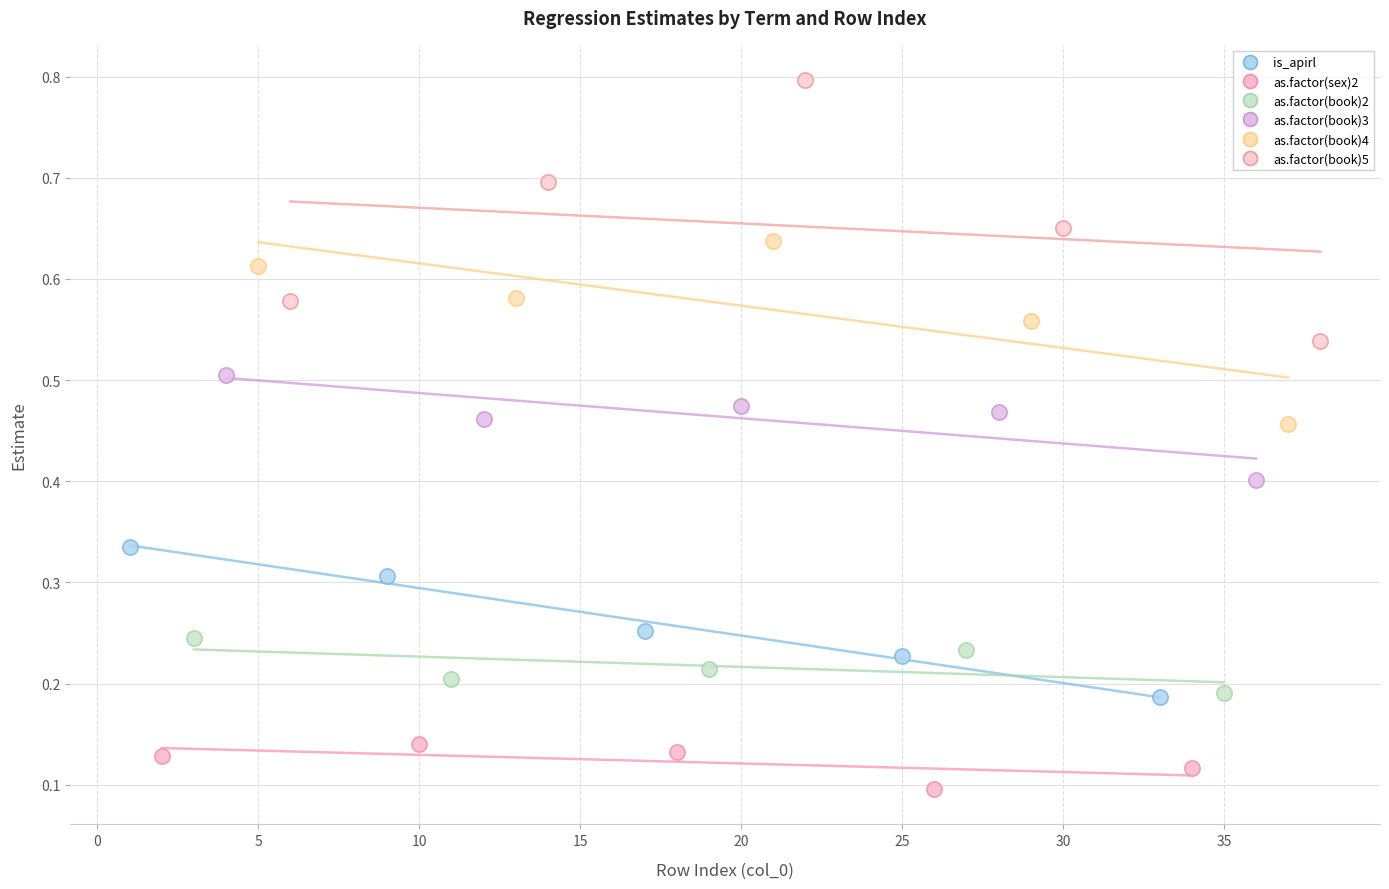

Which series has the largest Y range (max minus min)?

as.factor(book)5